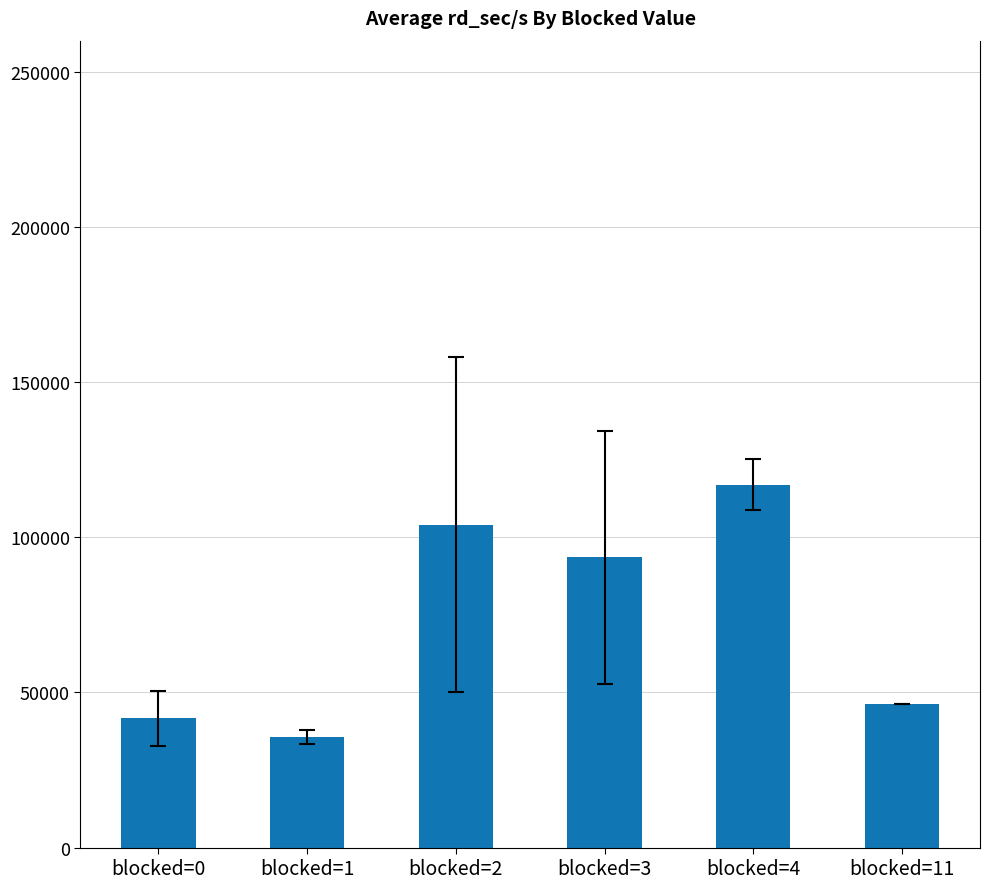

List the labels in order of value, smallest first.

blocked=1, blocked=0, blocked=11, blocked=3, blocked=2, blocked=4